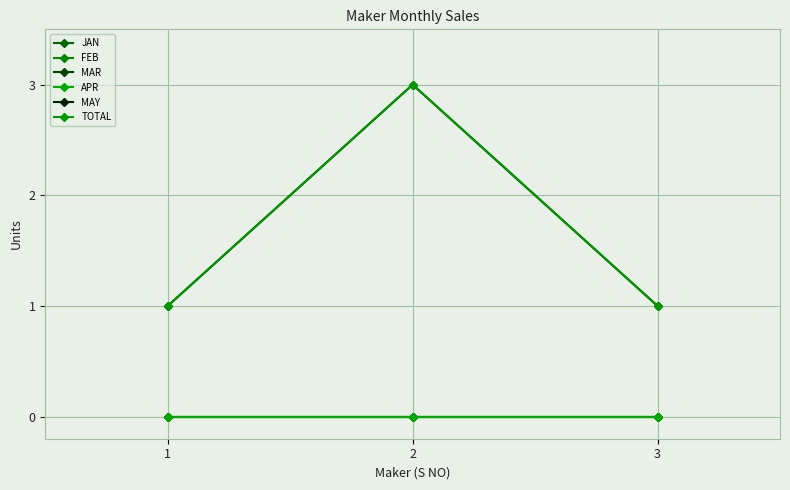

Reading right to left, transcribe all the data shown in this chart.

JAN: 3=0	2=0	1=0
FEB: 3=0	2=0	1=0
MAR: 3=0	2=0	1=0
APR: 3=0	2=0	1=0
MAY: 3=1	2=3	1=1
TOTAL: 3=1	2=3	1=1